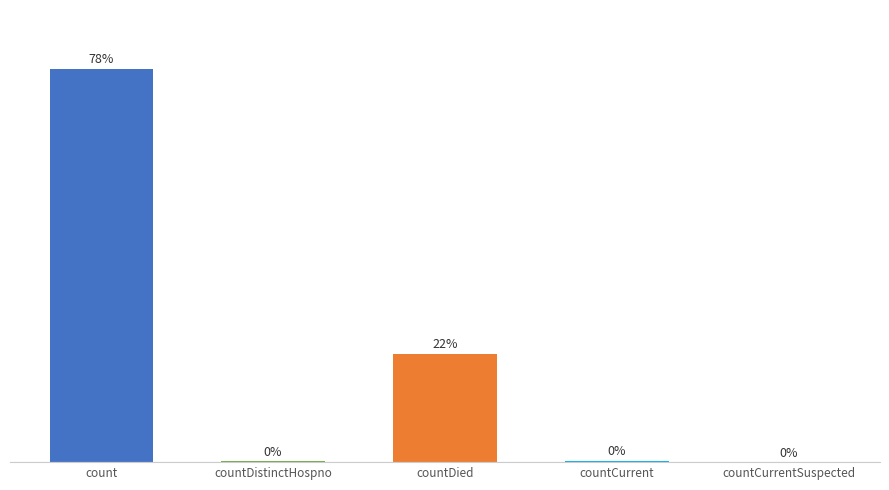

How many series are shown in this chart?

1